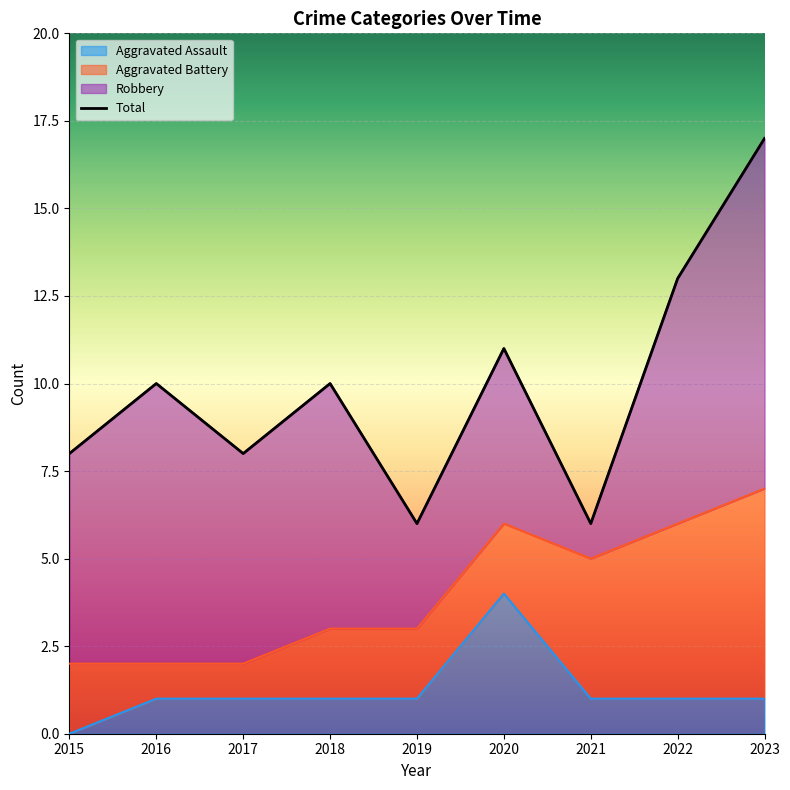

List the labels in order of value, smallest first.

2019, 2021, 2015, 2017, 2016, 2018, 2020, 2022, 2023